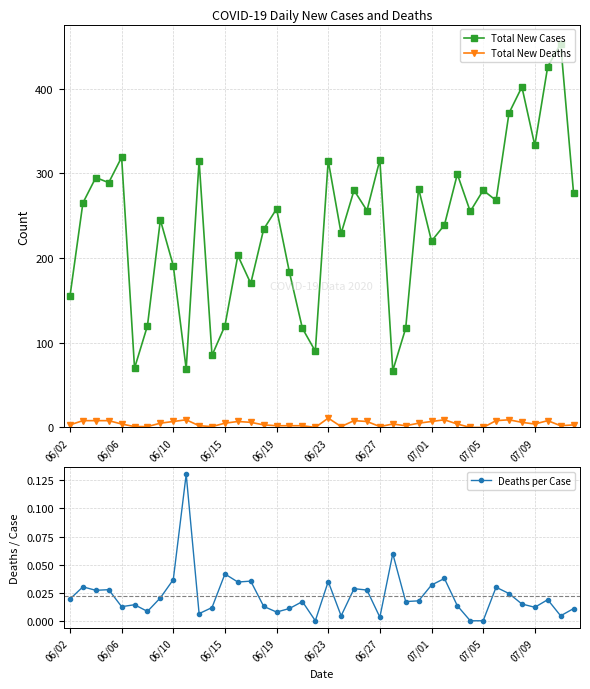

What is the difference between the Total New Cases values at 13 and 15?

31.0